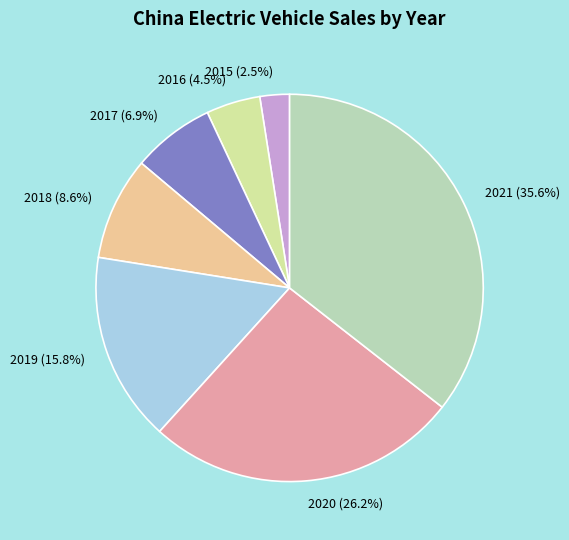

Does 2017 (6.9%) account for over 50% of the chart?

No